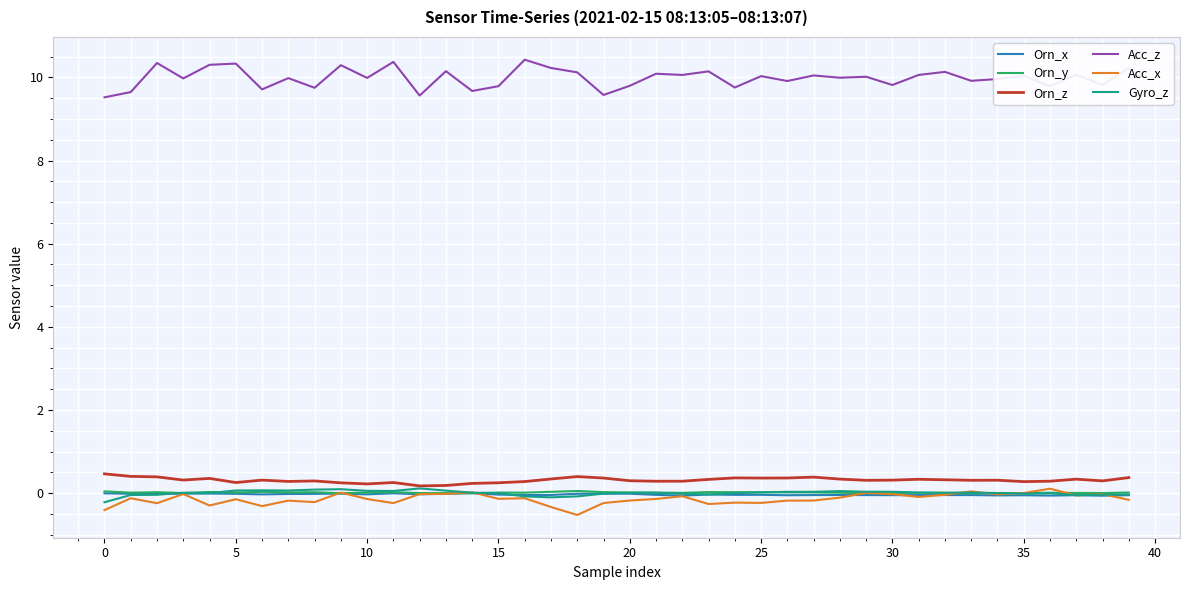

True or false: Acc_x and Orn_x cross at least once.

True